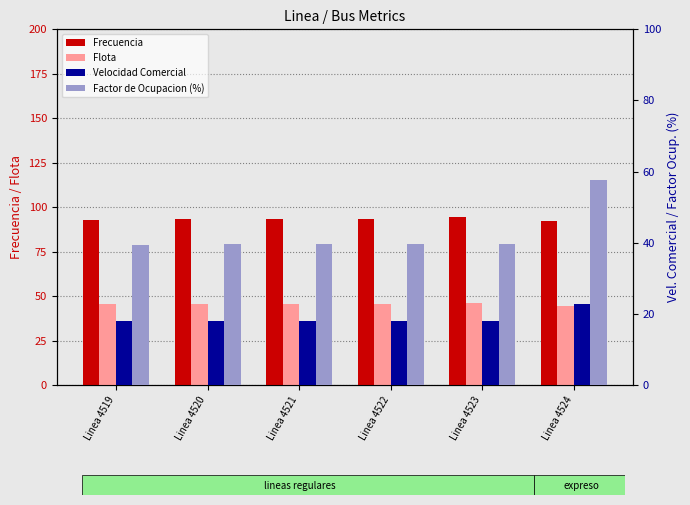

Which has a higher value, Linea 4519 or Linea 4524?

Linea 4519